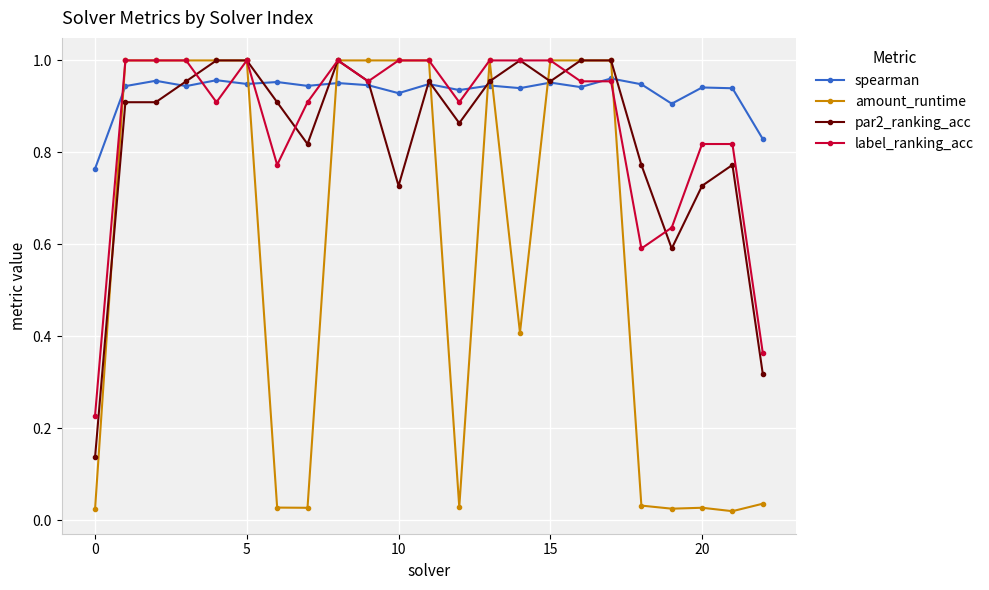

True or false: spearman and amount_runtime cross at least once.

True